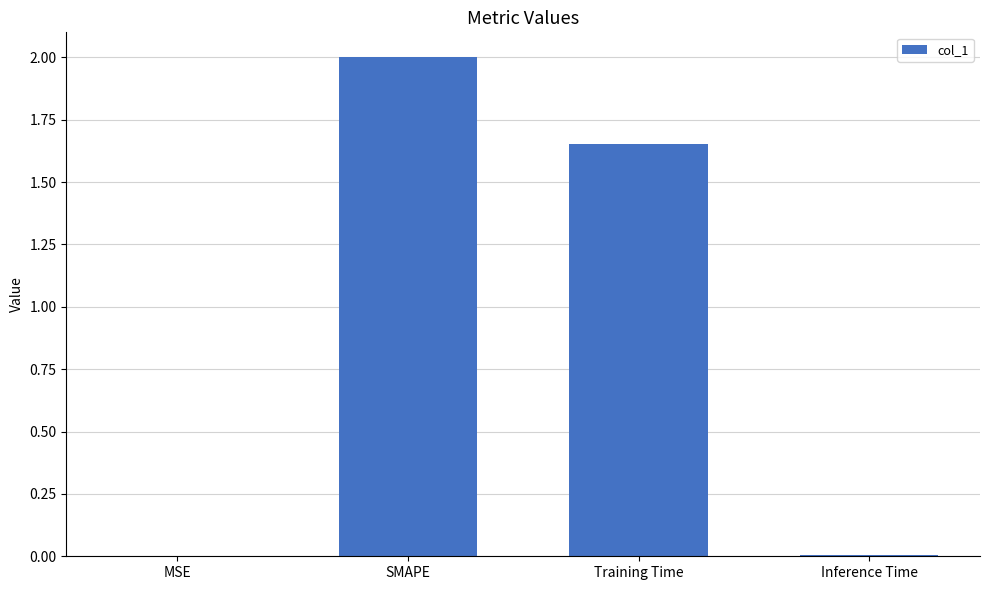

Is it true that the value at MSE is 0.0?

True